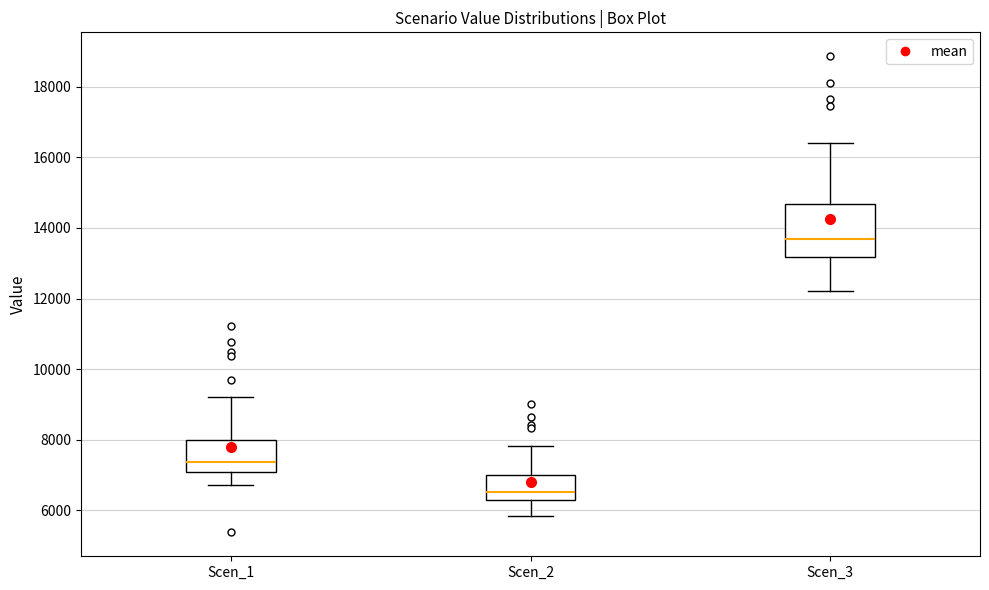

Reading left to right, transcribe this box plot: for each box, give where its median line is, the range the box spans, and where its two whiskers end, as read against the y-axis. The values are not printed on the chart, so give them approximately, as read against the axis.

Scen_1: median 7400, box 7000 to 8000, whiskers 6800 to 9200
Scen_2: median 6600, box 6200 to 7000, whiskers 5800 to 7800
Scen_3: median 13600, box 13200 to 14600, whiskers 12200 to 16400